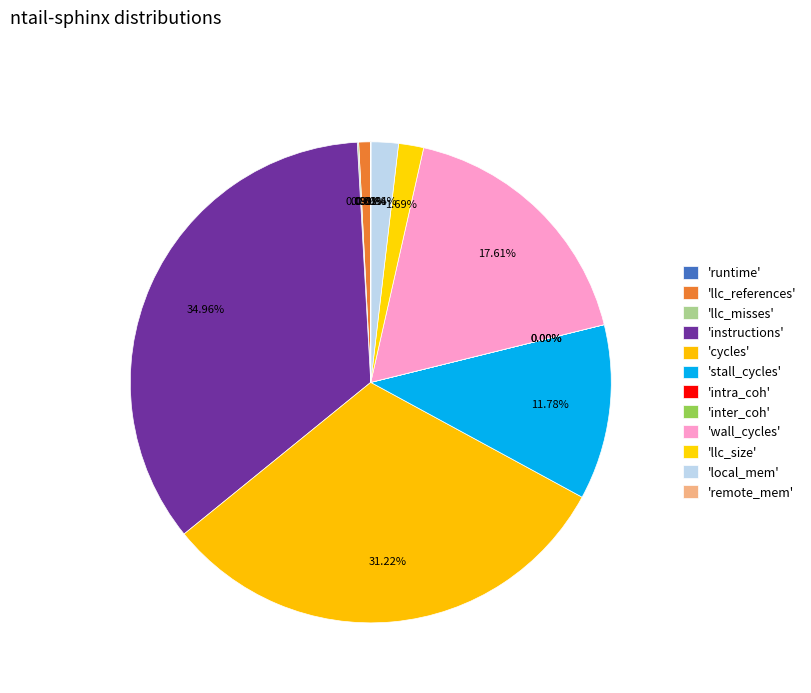

True or false: wall_cycles accounts for 28% of the total.

False